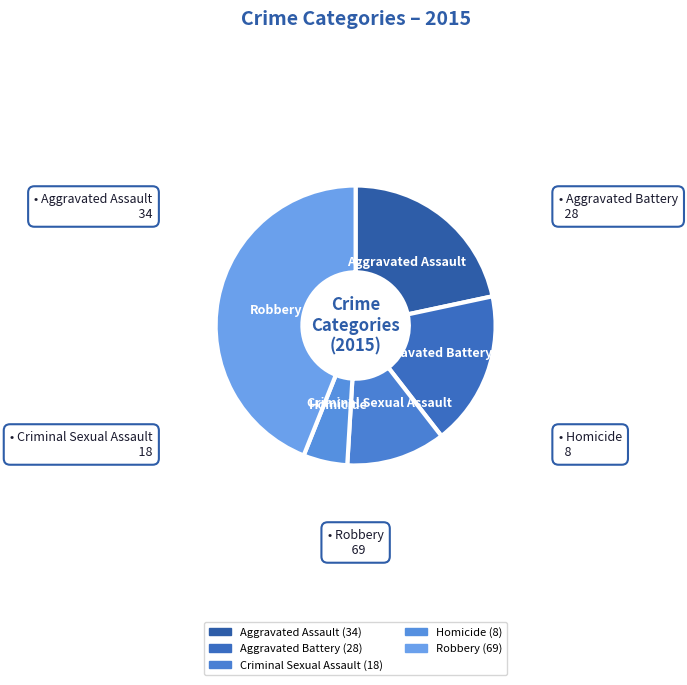

How many segments does this pie chart have?

5